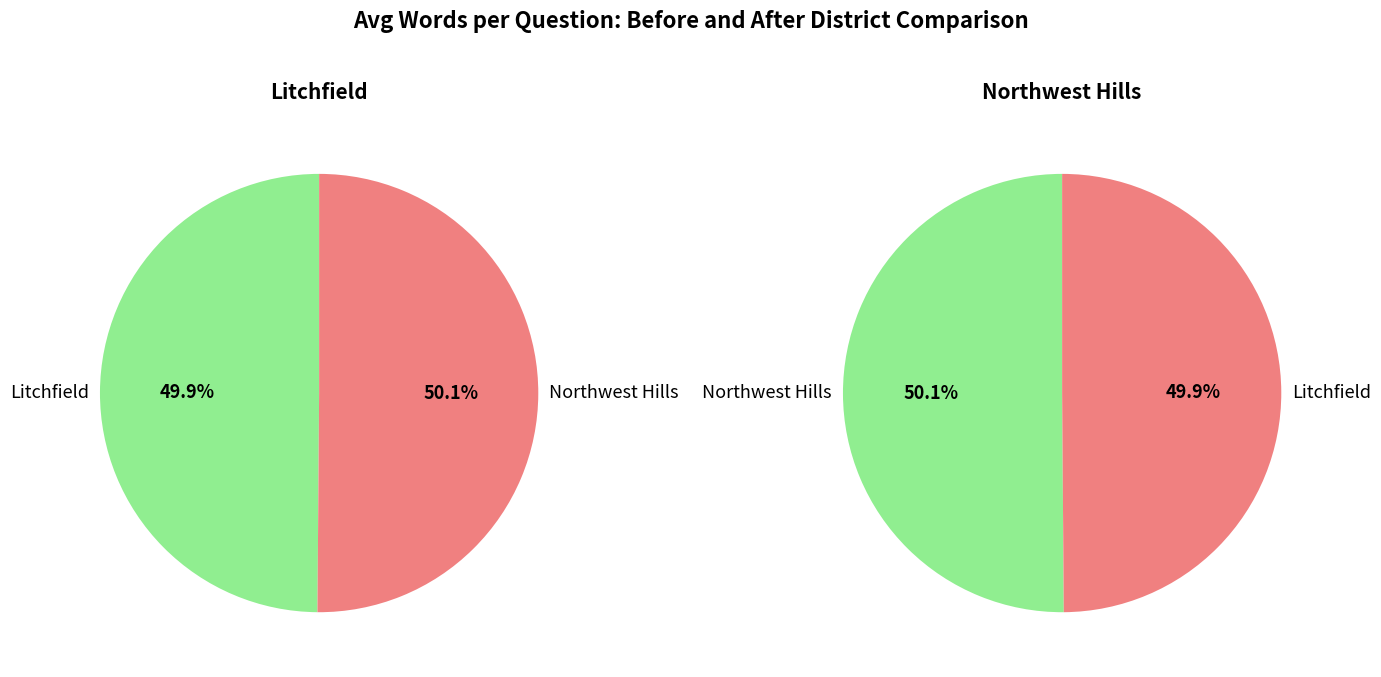

What is the total percentage of Litchfield and Northwest Hills?

100.0%